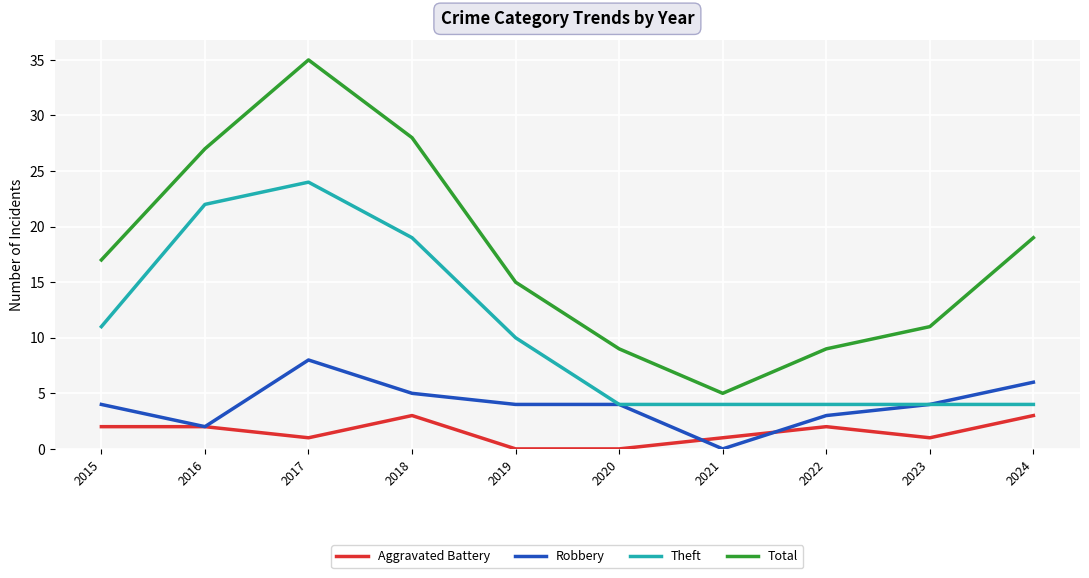

What are all the series names shown in the legend?

Aggravated Battery, Robbery, Theft, Total